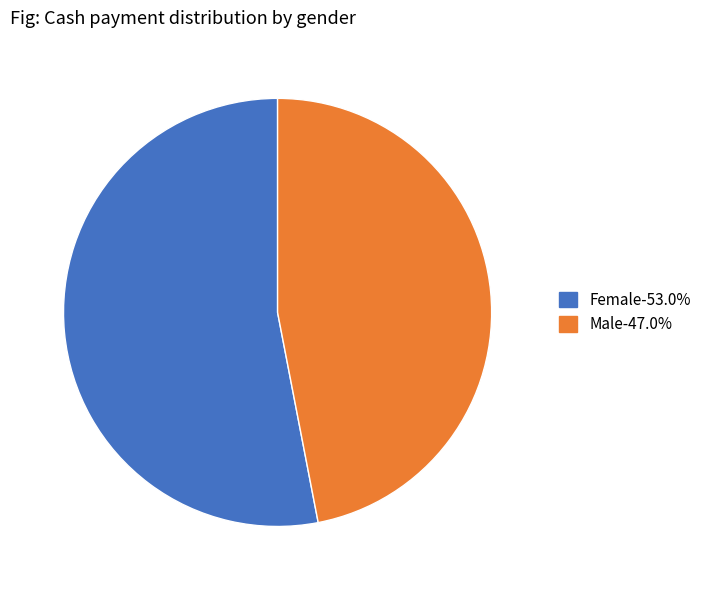

What is the largest slice in the pie chart?

Female